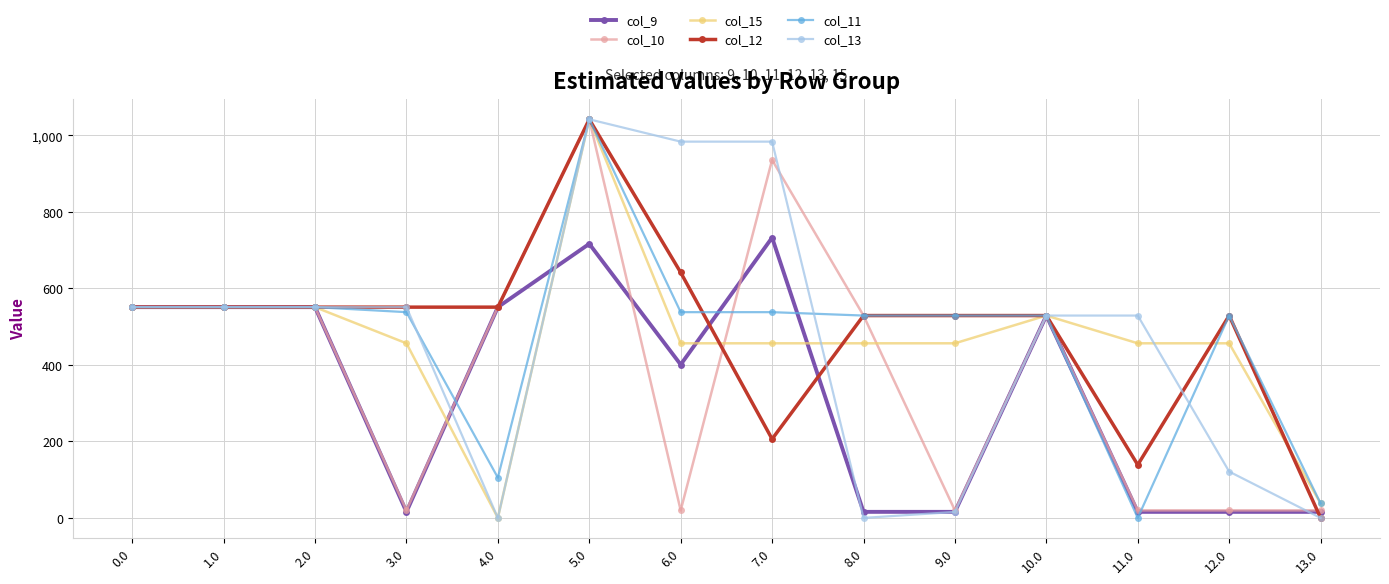

What is the label of the 7th point from the left?

6.0